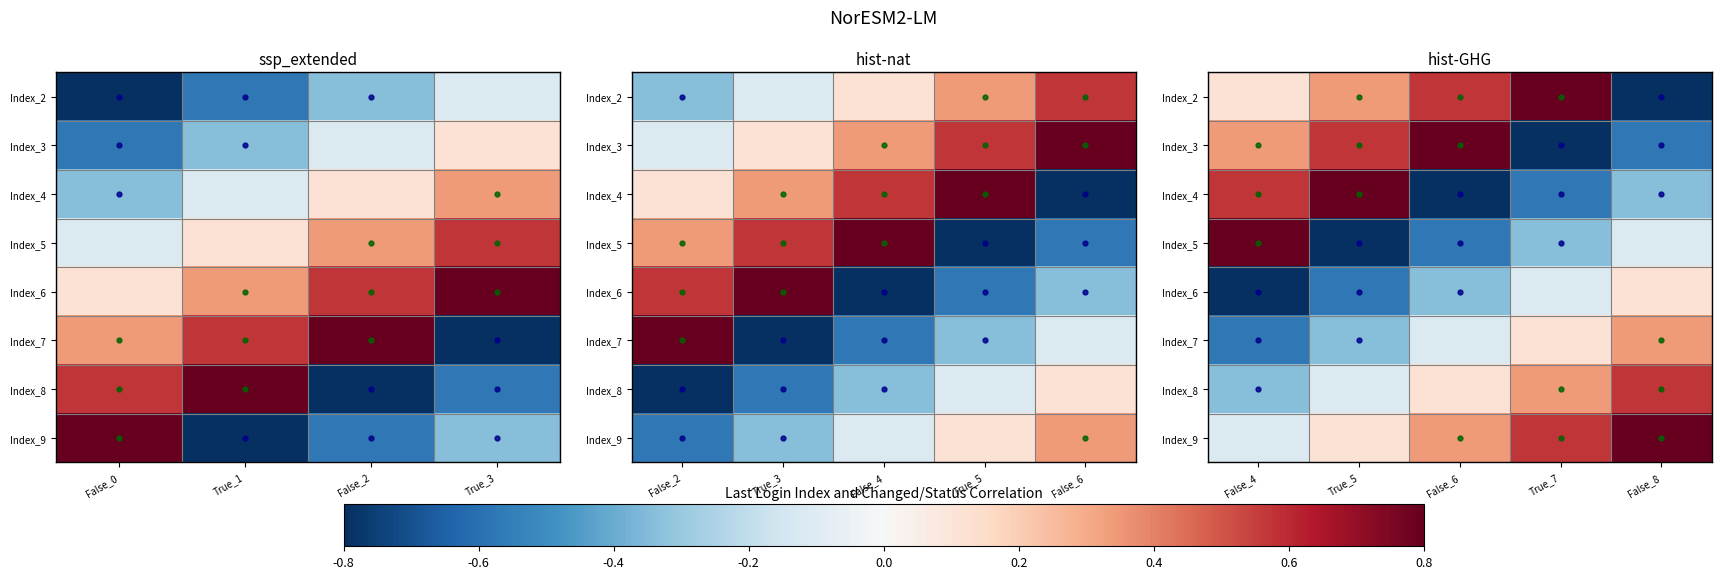

At which category does the chart reach its peak across all series?

True_7